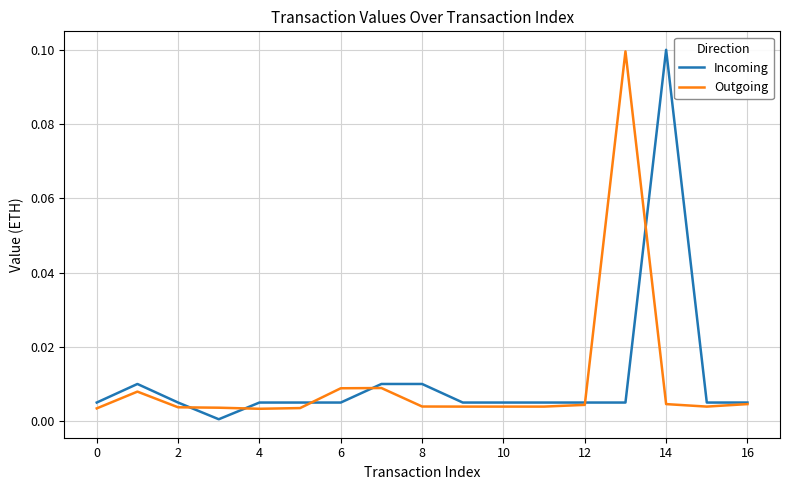

Which category has the highest value in the Outgoing series?

13